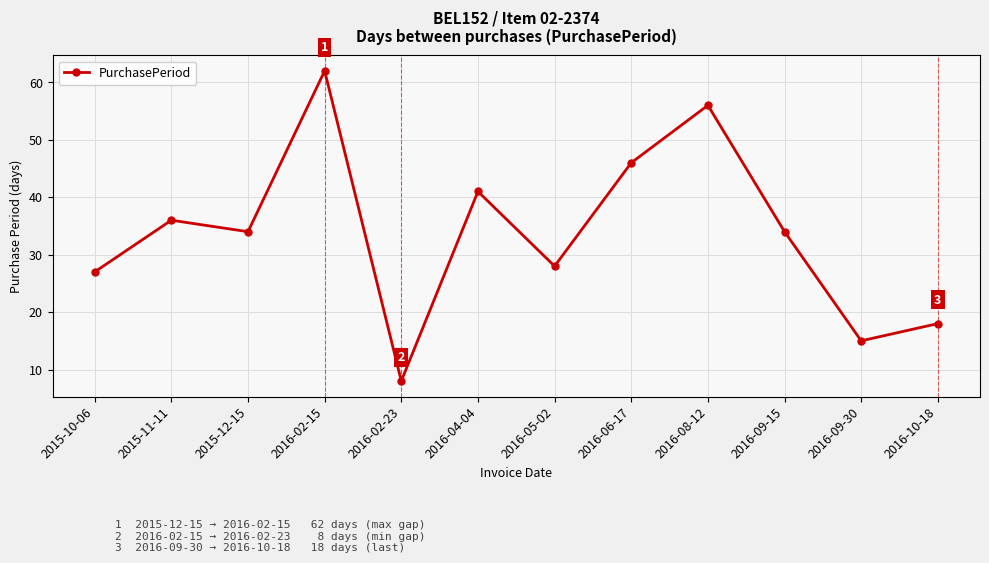

Is this an area chart (filled region under the line)?

No